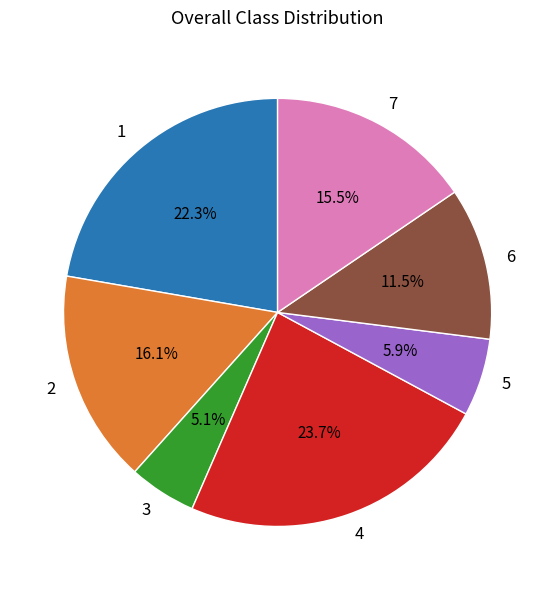

True or false: 6 accounts for 1% of the total.

False